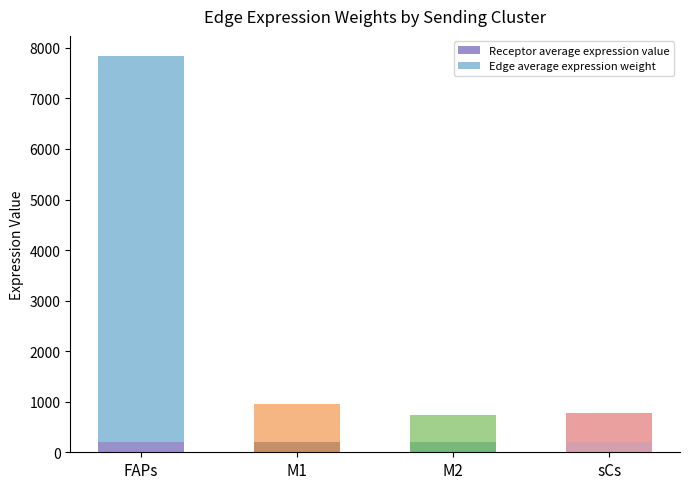

What is the difference between the Edge total expression weight values at FAPs and M2?

7099.2